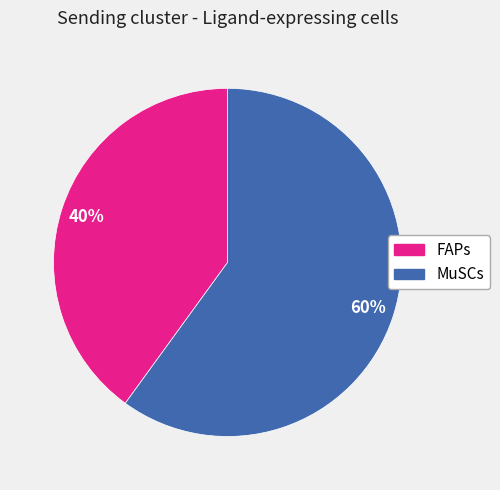

Does MuSCs represent more than half of the total?

Yes